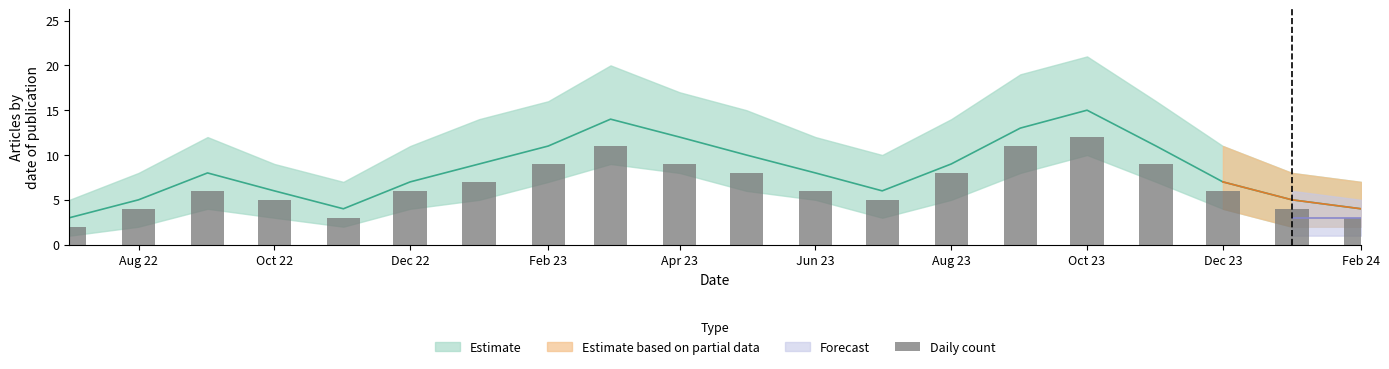

At which label is the value closest to 7?

Aug 23